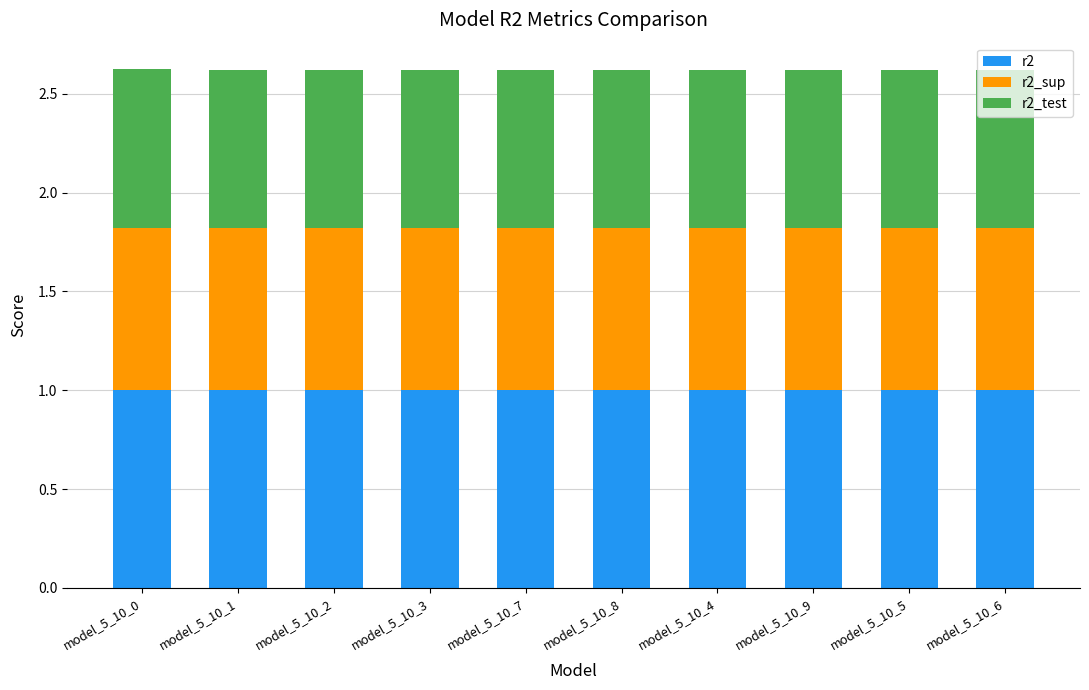

What is the sum of the r2 values at model_5_10_6 and model_5_10_2?

2.0